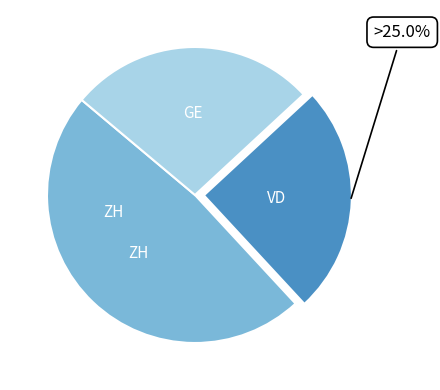

Is there a majority slice in this chart?

No